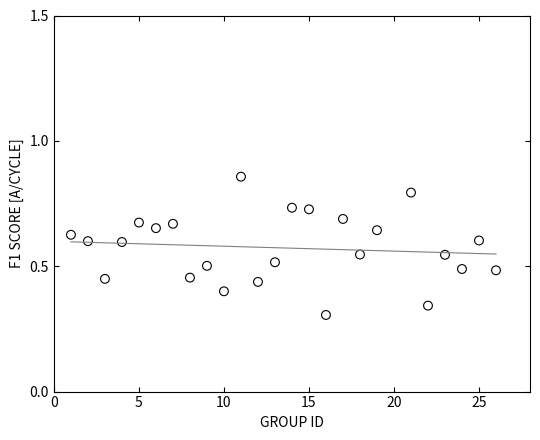

What is the range of X values (max minus min)?

25.0